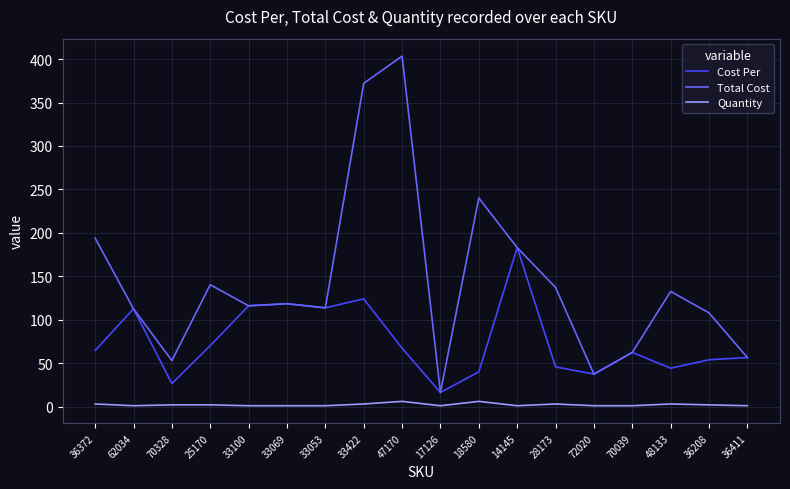

Is it true that Cost Per equals 92.7 at 70039?

False